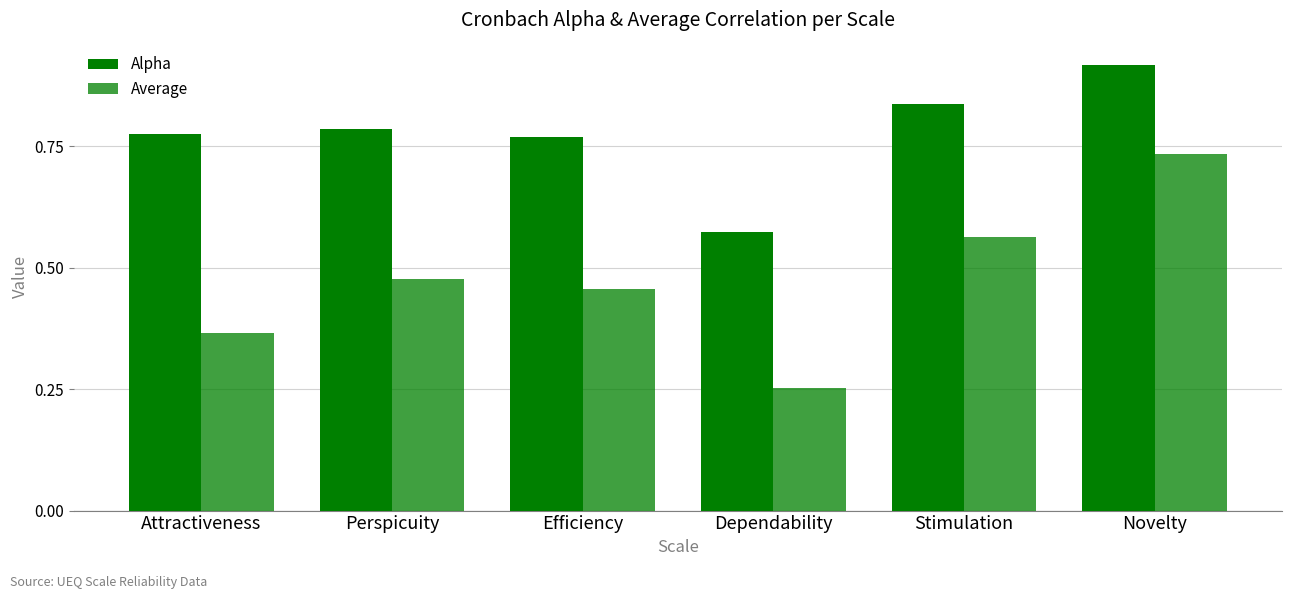

How many bars are there in total?

12